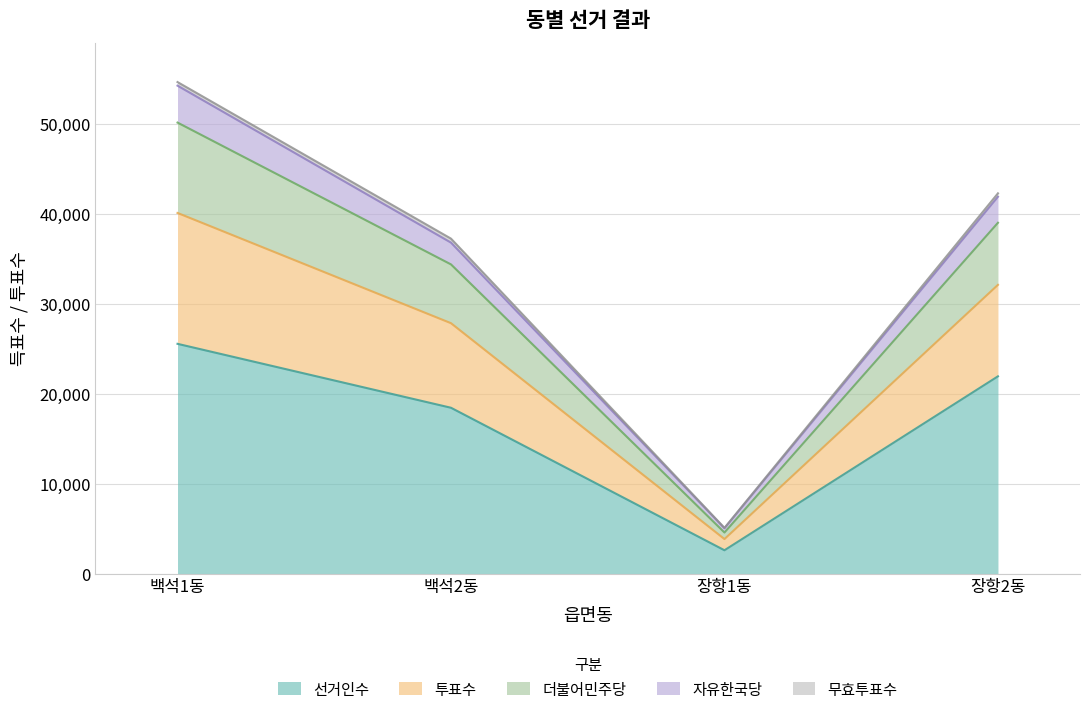

At which label does 선거인수 reach its minimum?

장항1동